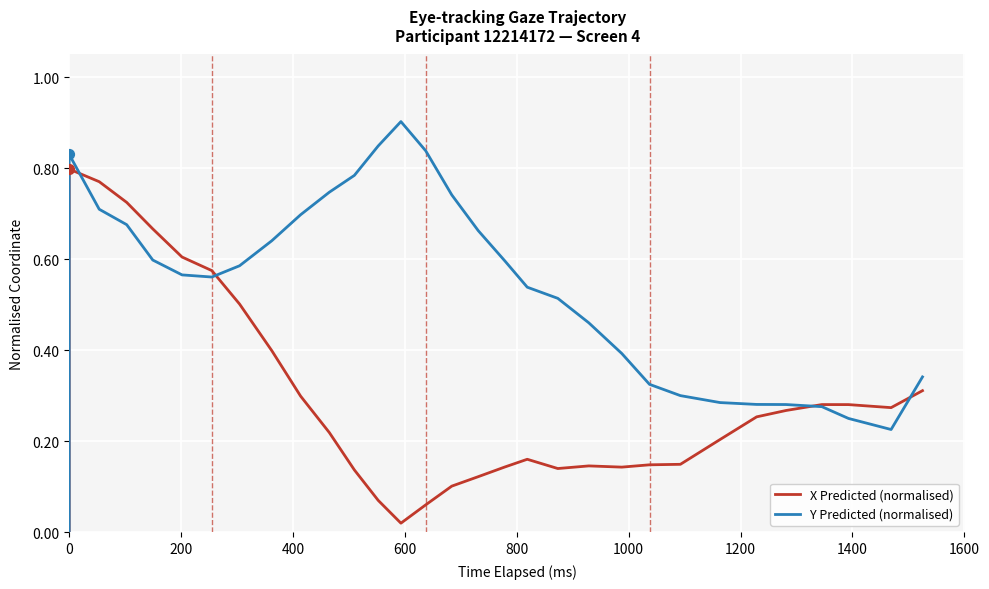

Which series reaches the maximum Y coordinate?

Y Predicted (normalised)